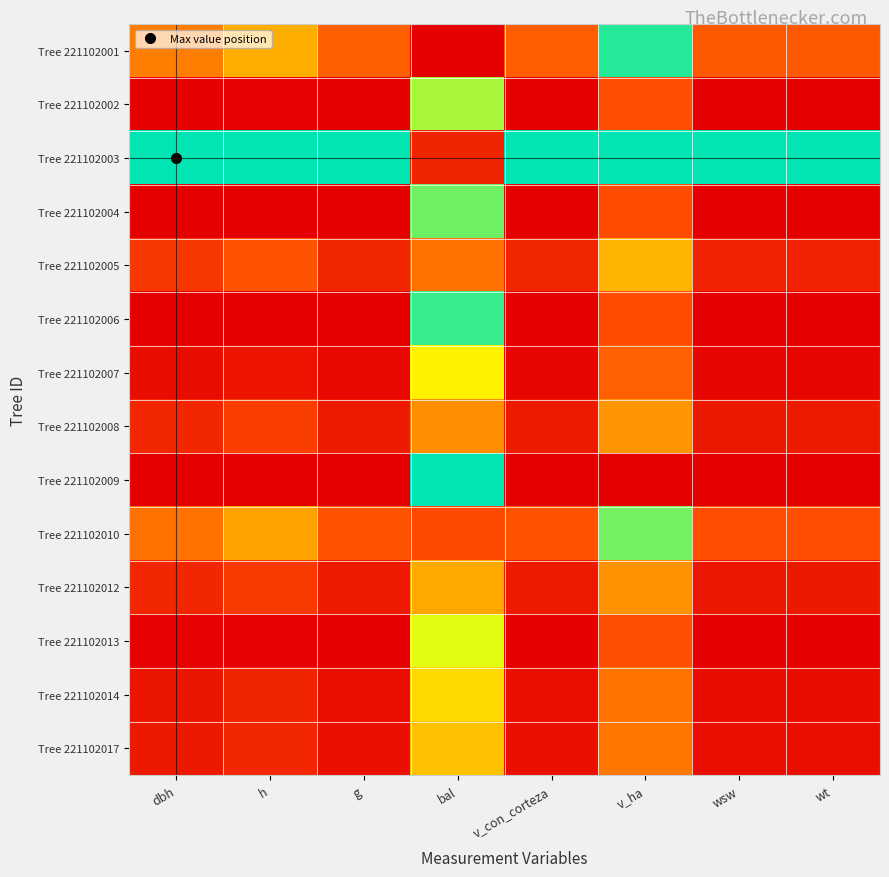

Reading left to right, list all the values displayed in this chart.

Tree 221102001: dbh=0.4	h=0.5	g=0.3	bal=0.0	v_con_corteza=0.3	v_ha=1.0	wsw=0.3	wt=0.3
Tree 221102002: dbh=0.0	h=0.0	g=0.0	bal=0.8	v_con_corteza=0.0	v_ha=0.3	wsw=0.0	wt=0.0
Tree 221102003: dbh=1.0	h=1.0	g=1.0	bal=0.1	v_con_corteza=1.0	v_ha=1.0	wsw=1.0	wt=1.0
Tree 221102004: dbh=0.0	h=0.0	g=0.0	bal=0.9	v_con_corteza=0.0	v_ha=0.3	wsw=0.0	wt=0.0
Tree 221102005: dbh=0.2	h=0.3	g=0.1	bal=0.4	v_con_corteza=0.1	v_ha=0.5	wsw=0.1	wt=0.1
Tree 221102006: dbh=0.0	h=0.0	g=0.0	bal=0.9	v_con_corteza=0.0	v_ha=0.2	wsw=0.0	wt=0.0
Tree 221102007: dbh=0.0	h=0.1	g=0.0	bal=0.7	v_con_corteza=0.0	v_ha=0.3	wsw=0.0	wt=0.0
Tree 221102008: dbh=0.1	h=0.2	g=0.1	bal=0.4	v_con_corteza=0.1	v_ha=0.5	wsw=0.1	wt=0.1
Tree 221102009: dbh=0.0	h=0.0	g=0.0	bal=1.0	v_con_corteza=0.0	v_ha=0.0	wsw=0.0	wt=0.0
Tree 221102010: dbh=0.4	h=0.5	g=0.3	bal=0.2	v_con_corteza=0.3	v_ha=0.9	wsw=0.3	wt=0.3
Tree 221102012: dbh=0.1	h=0.2	g=0.1	bal=0.5	v_con_corteza=0.1	v_ha=0.4	wsw=0.1	wt=0.1
Tree 221102013: dbh=0.0	h=0.0	g=0.0	bal=0.8	v_con_corteza=0.0	v_ha=0.3	wsw=0.0	wt=0.0
Tree 221102014: dbh=0.1	h=0.1	g=0.0	bal=0.6	v_con_corteza=0.0	v_ha=0.4	wsw=0.0	wt=0.0
Tree 221102017: dbh=0.1	h=0.1	g=0.1	bal=0.6	v_con_corteza=0.1	v_ha=0.4	wsw=0.0	wt=0.0